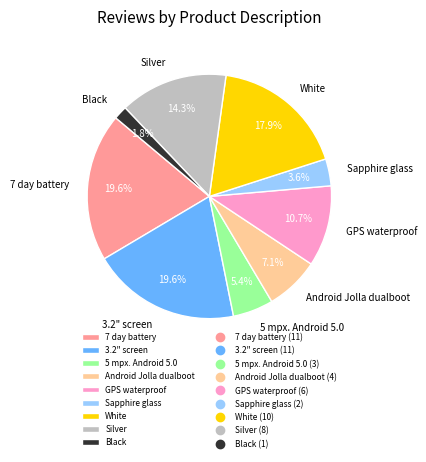

Is it true that White is 18% of the pie?

True